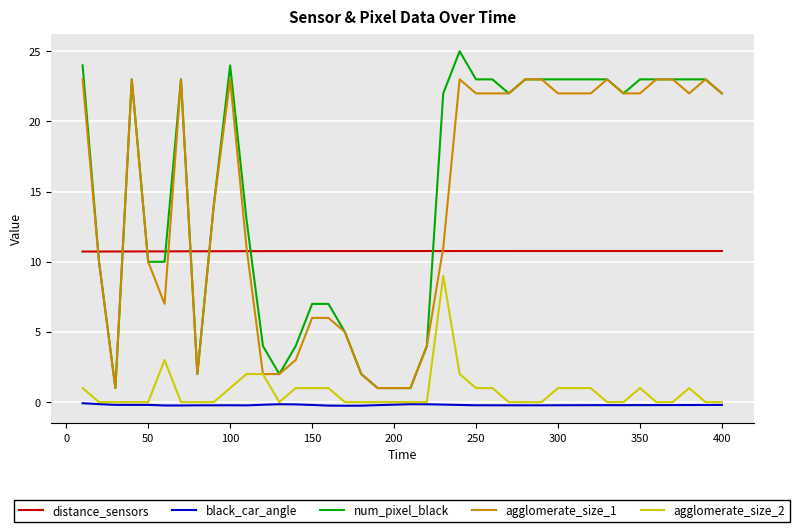

List the series in order of their peak value, highest first.

num_pixel_black, agglomerate_size_1, distance_sensors, agglomerate_size_2, black_car_angle